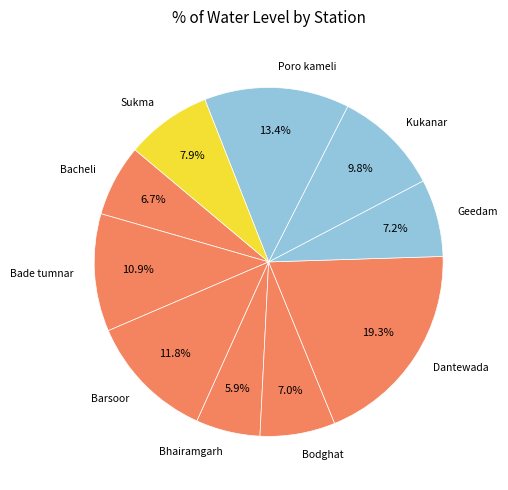

Which slice is the largest?

Dantewada